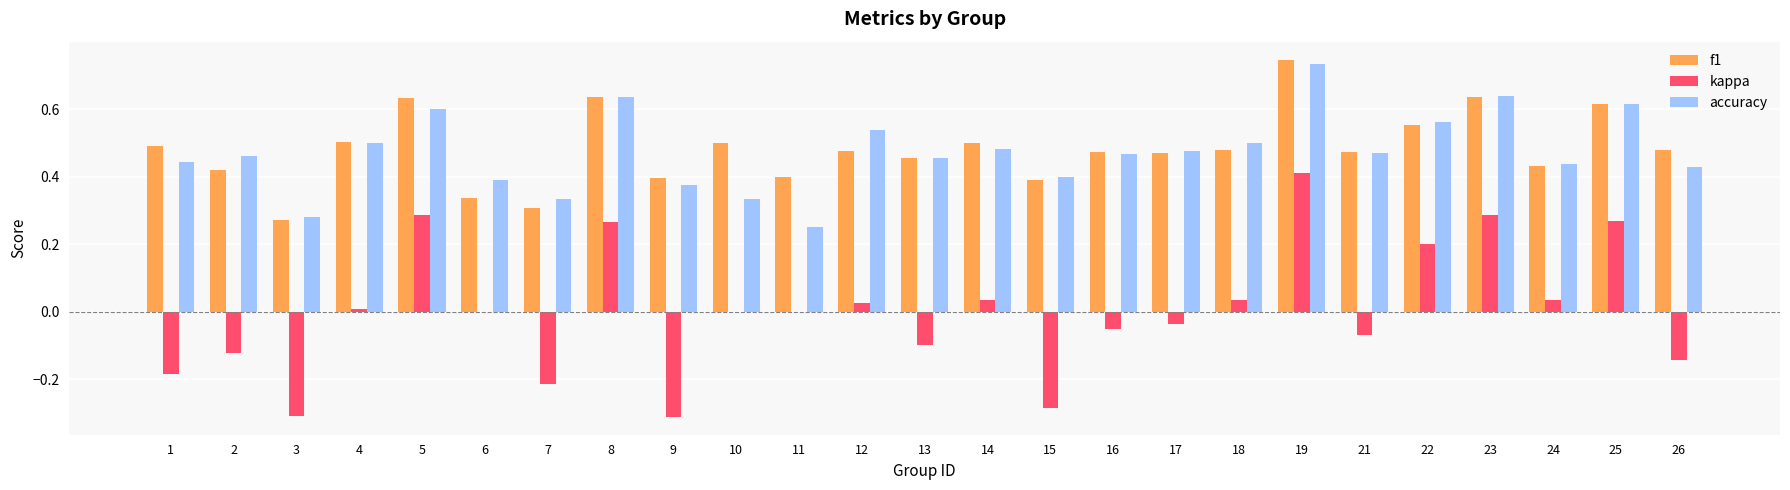

At which category is the sum across all series the highest?

19